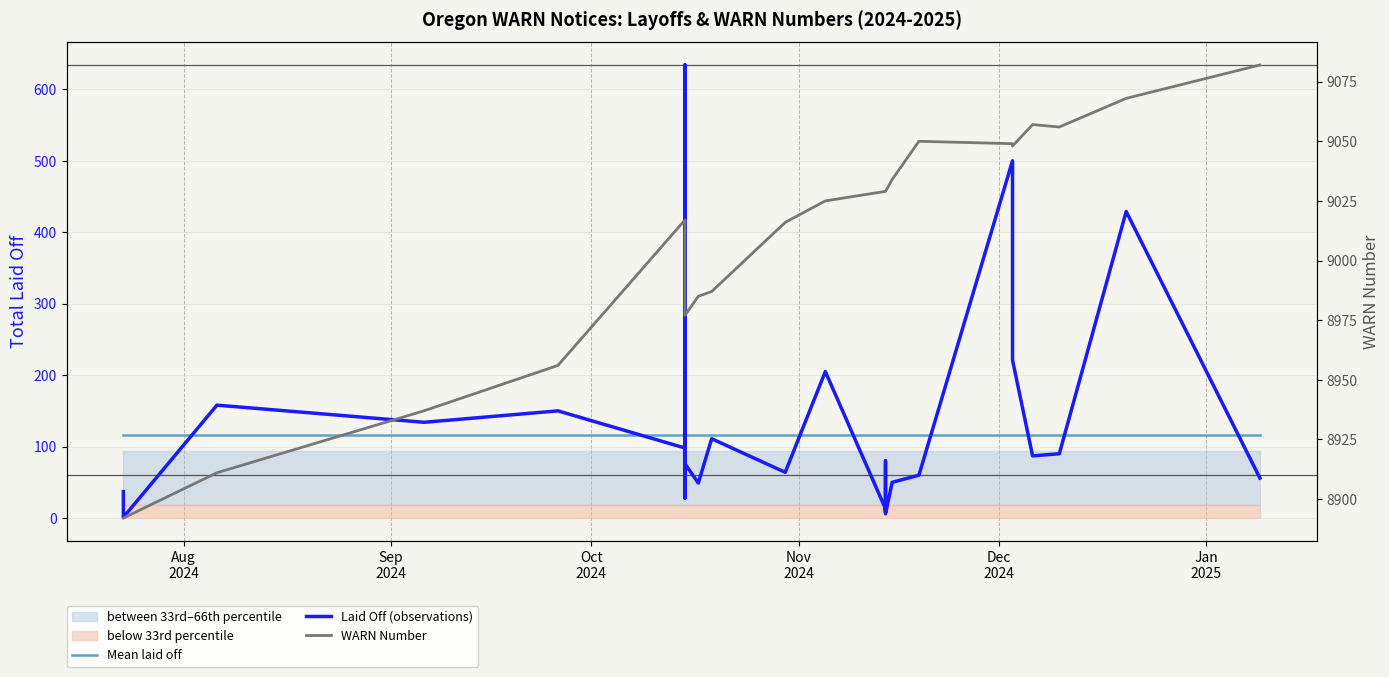

True or false: WARN Number and Laid Off (observations) intersect in this chart.

False